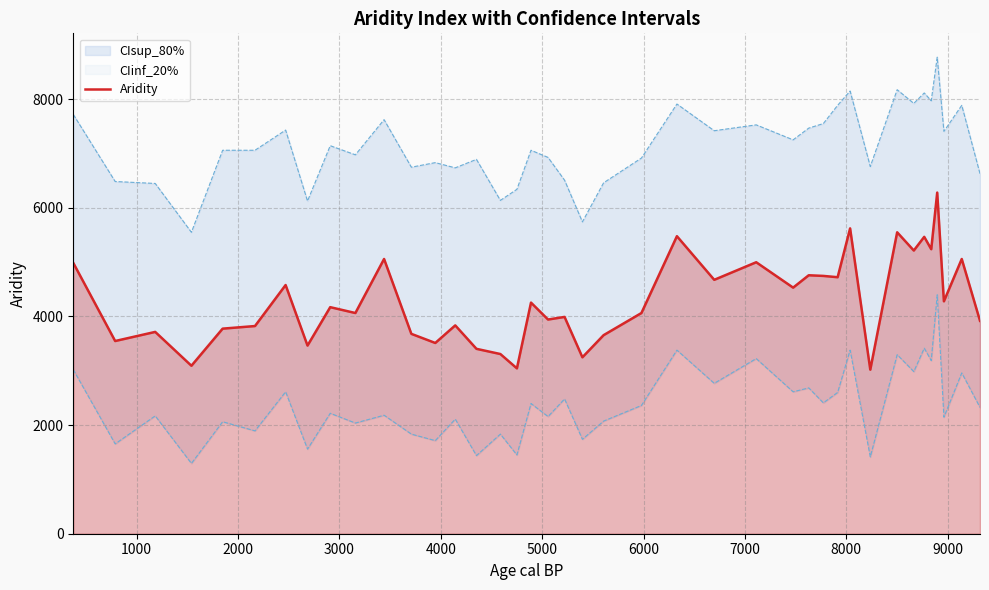

What is the lowest value of the Aridity series?

3020.0